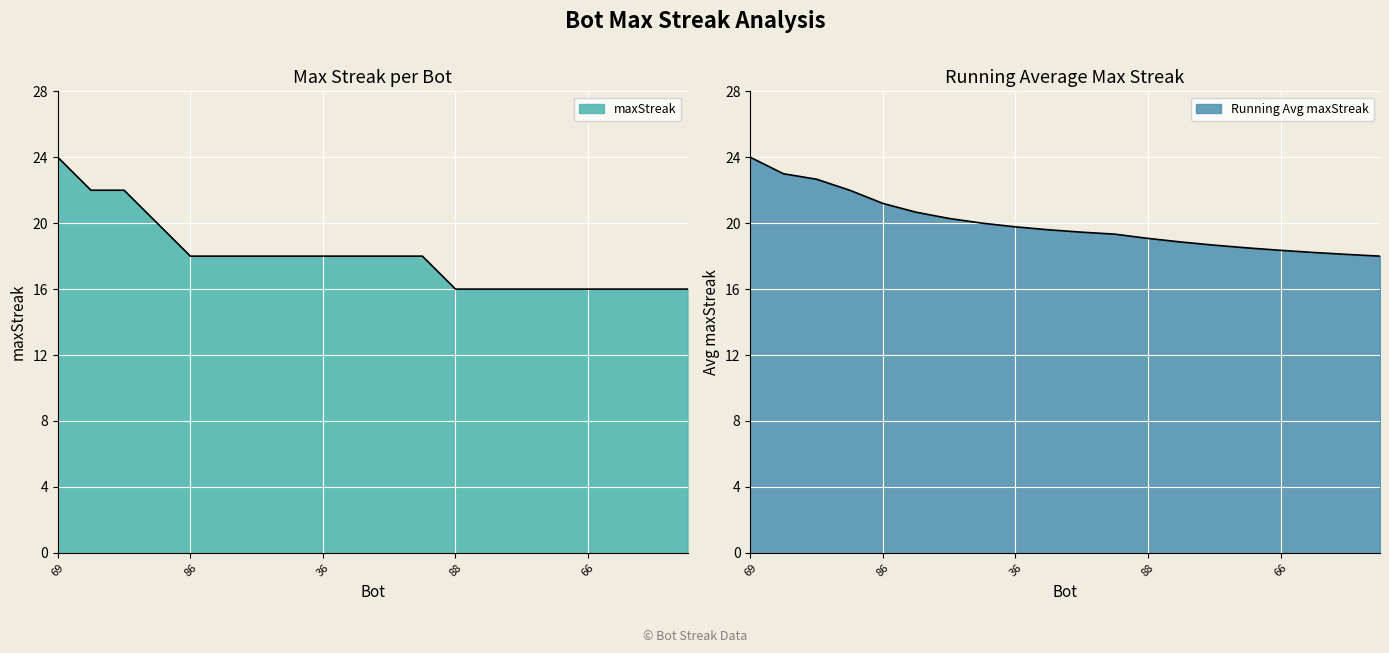

True or false: the data shows 9 at 16.

False